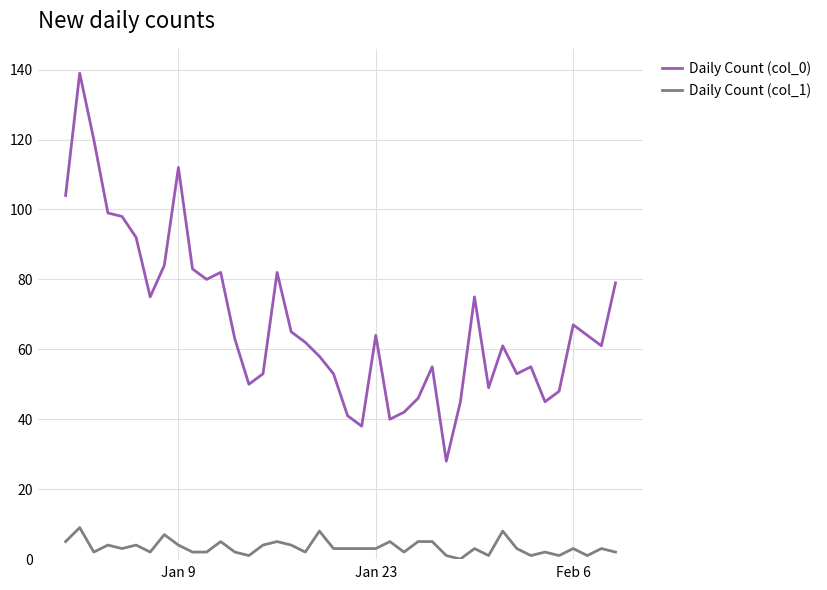

True or false: Daily Count (col_1) and Daily Count (col_0) cross at least once.

False